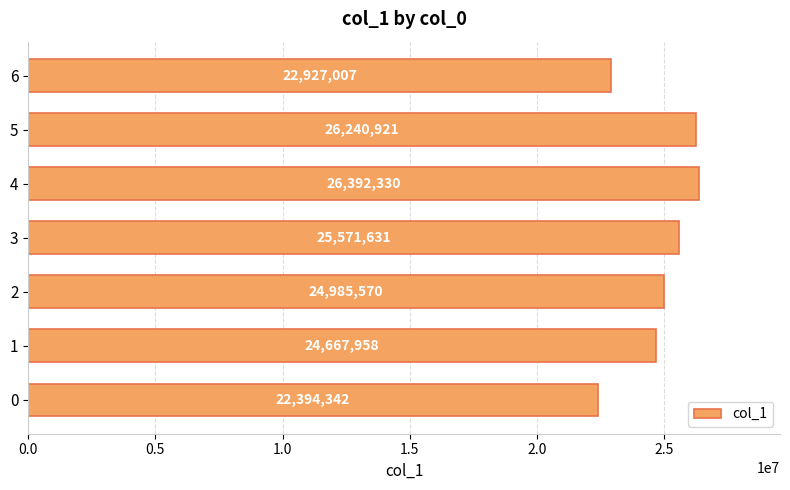

What is the maximum value shown in the chart?

26392330